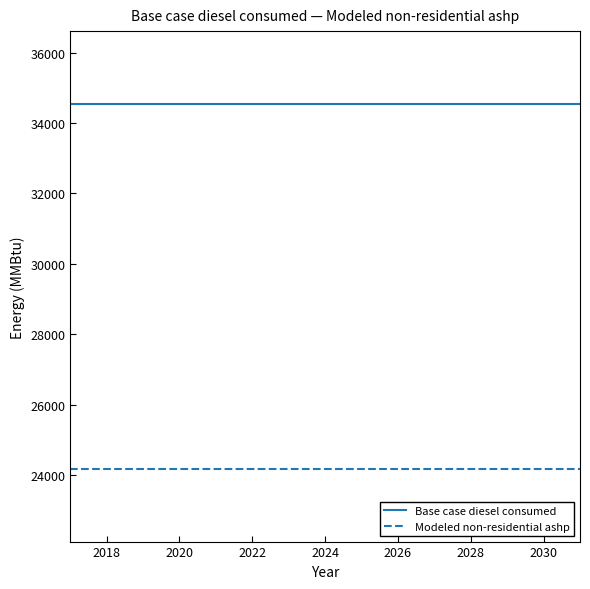

How many lines are shown in the chart?

2